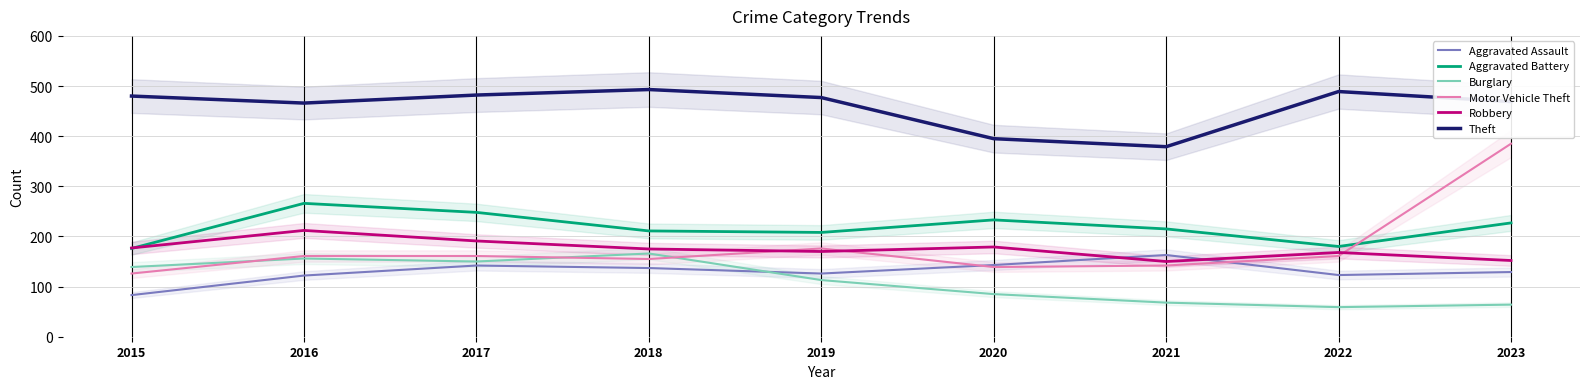

Is the value of Theft at 2017 greater than the value of Burglary at 2018?

Yes